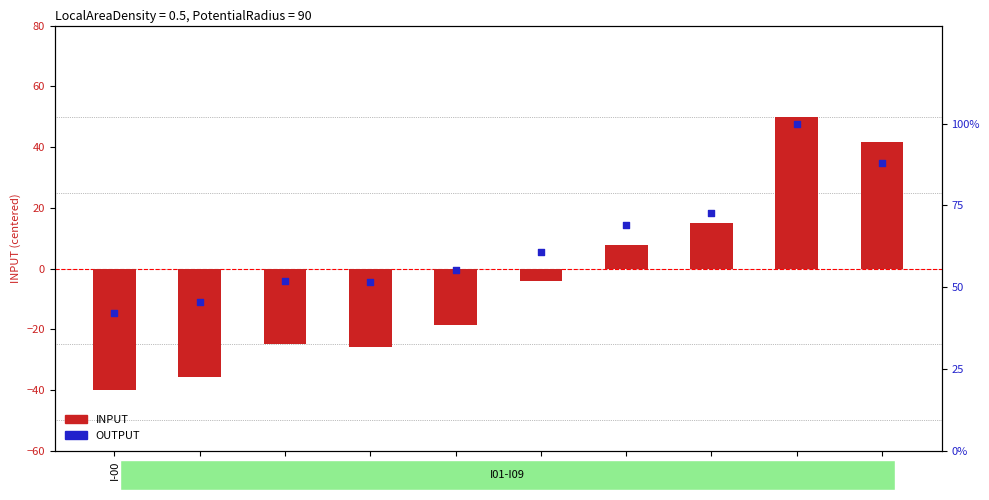

Which series has the largest Y range (max minus min)?

INPUT